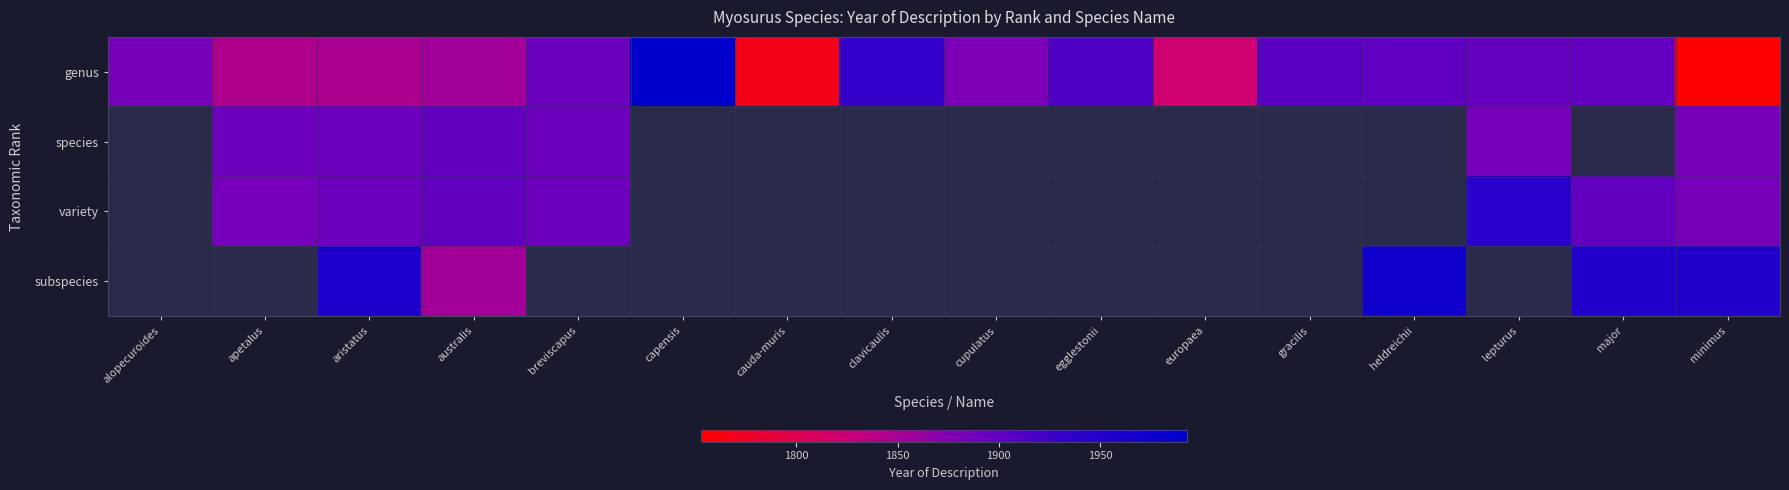

Where is genus nearest to the value 1873?

cupulatus